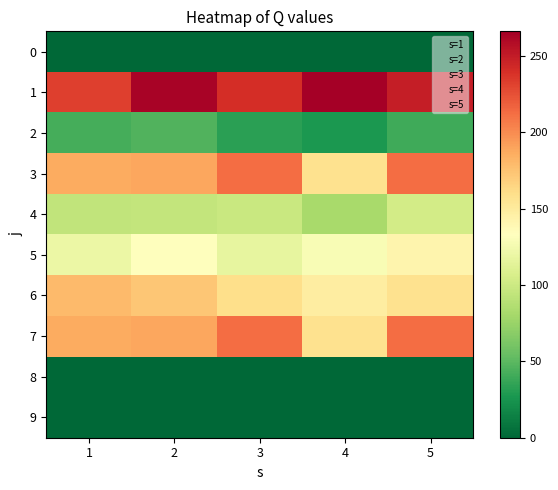

Is it true that 4 equals 28 at 2?

True